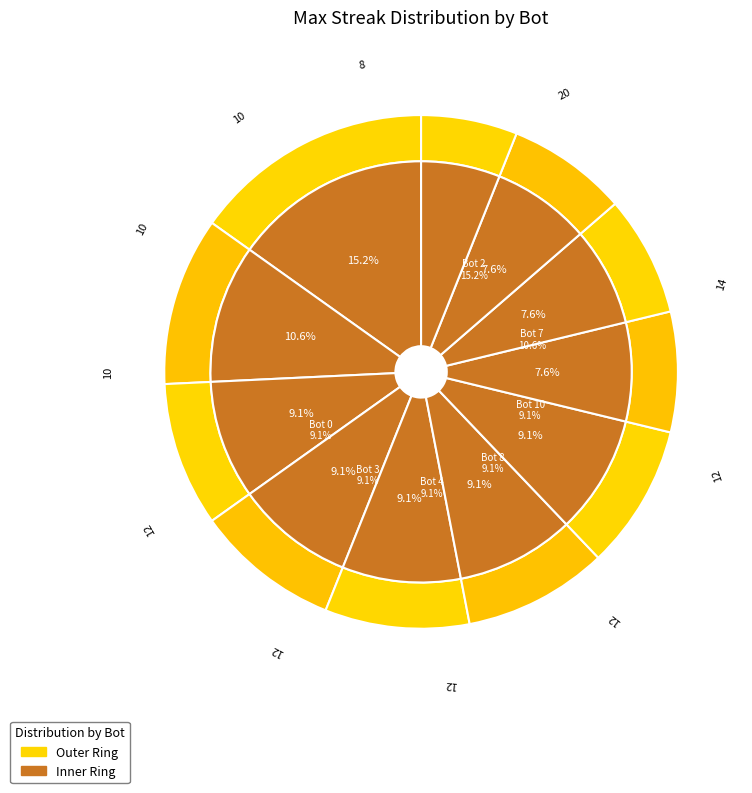

Do Bot 6 and Bot 2 together represent more than half of the pie?

No